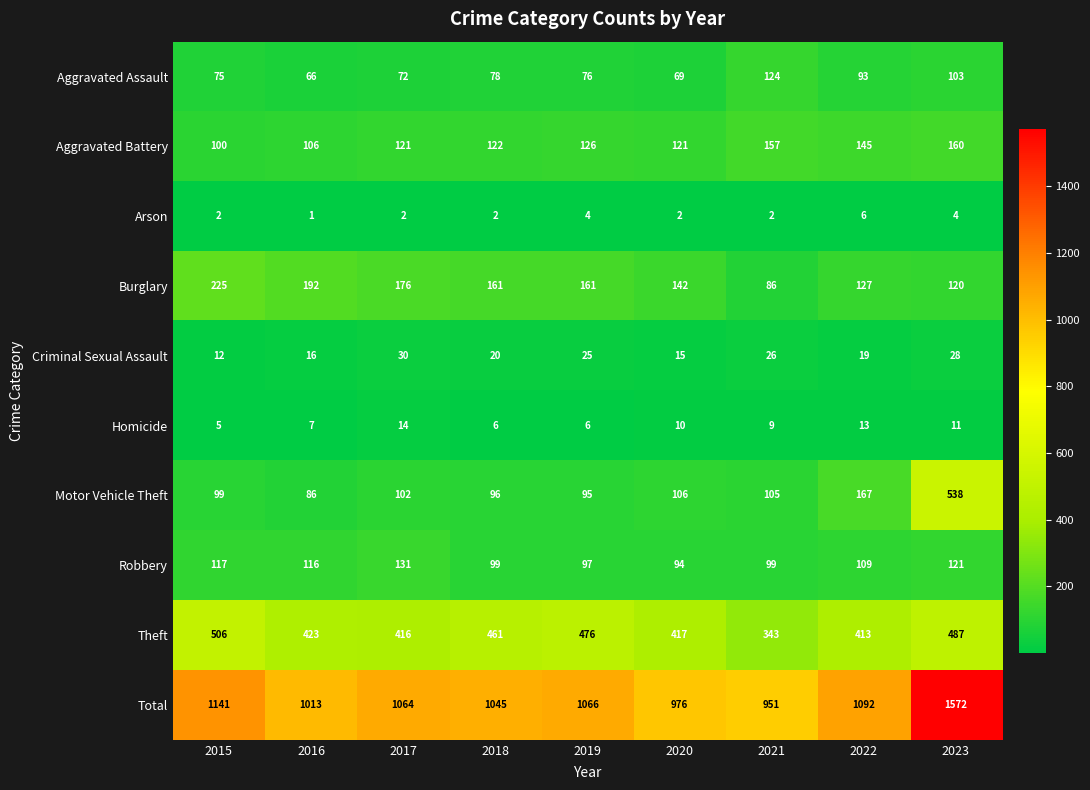

Is it true that Total equals 1092 at 2022?

True